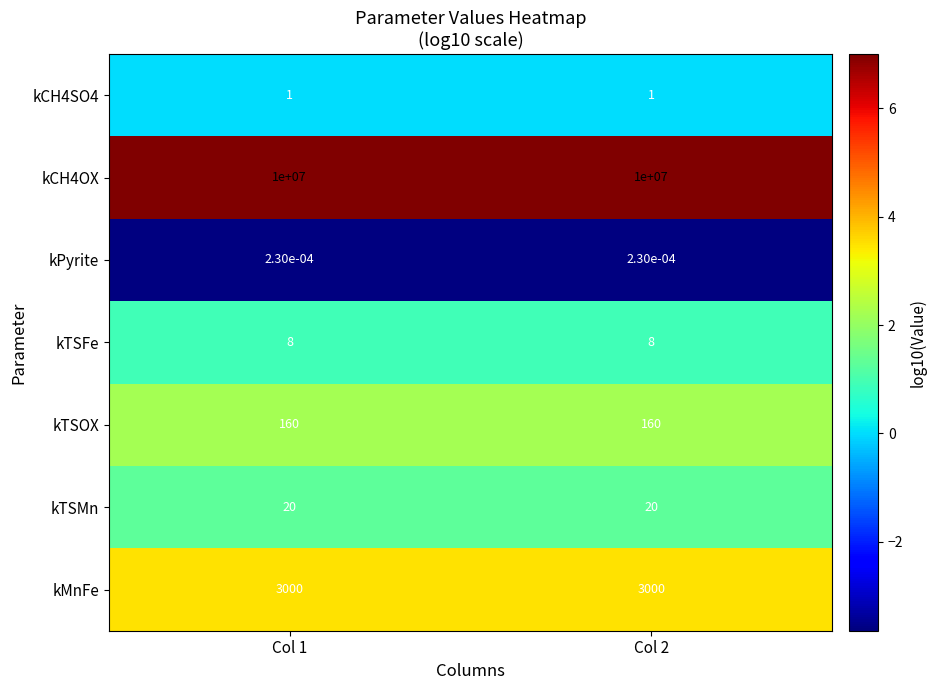

What is the spread (max minus min) of values at Col 2?

10000000.0